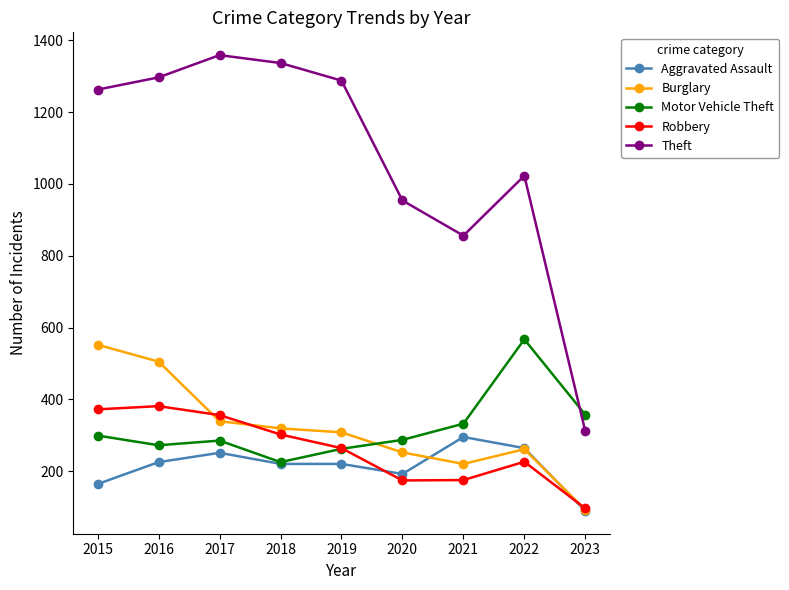

Which series has the widest spread of values?

Theft